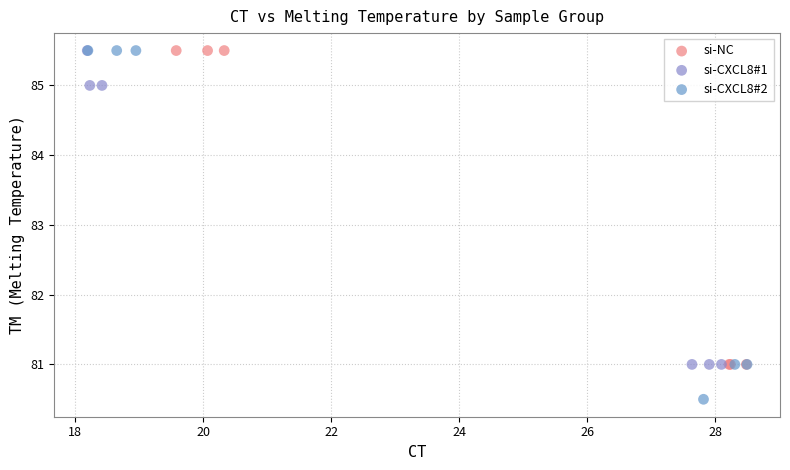

Which series has the largest Y range (max minus min)?

si-CXCL8#2